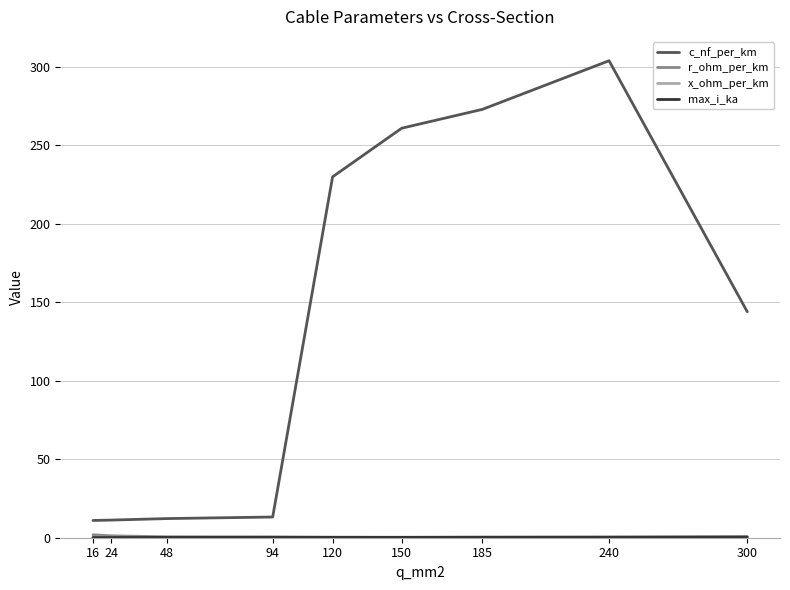

Which series has the largest range (max minus min)?

c_nf_per_km